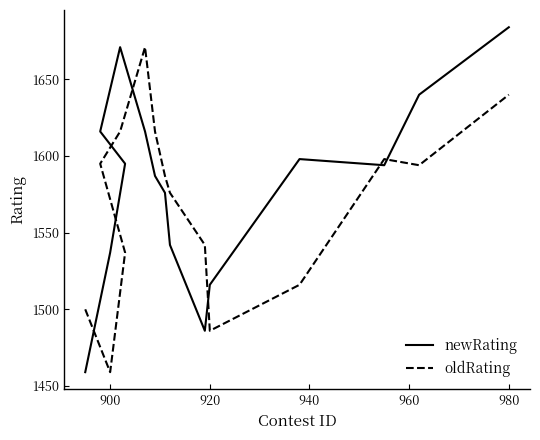

The oldRating series shows 819 at 8. True or false?

False